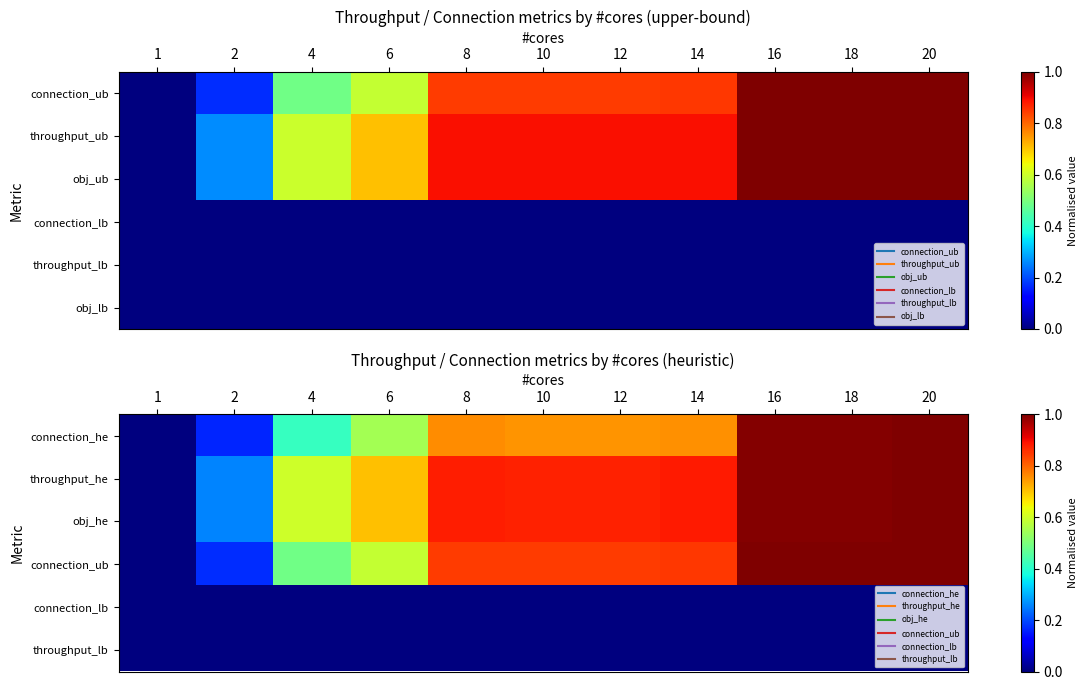

At which label is connection_ub closest to 0?

1